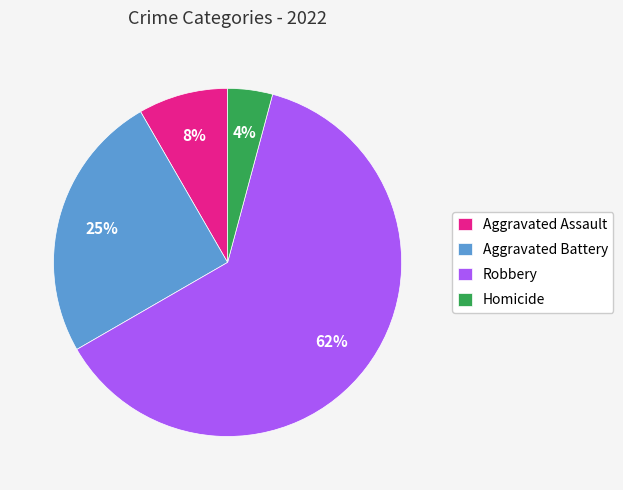

Rank the categories by value from highest to lowest.

Robbery, Aggravated Battery, Aggravated Assault, Homicide